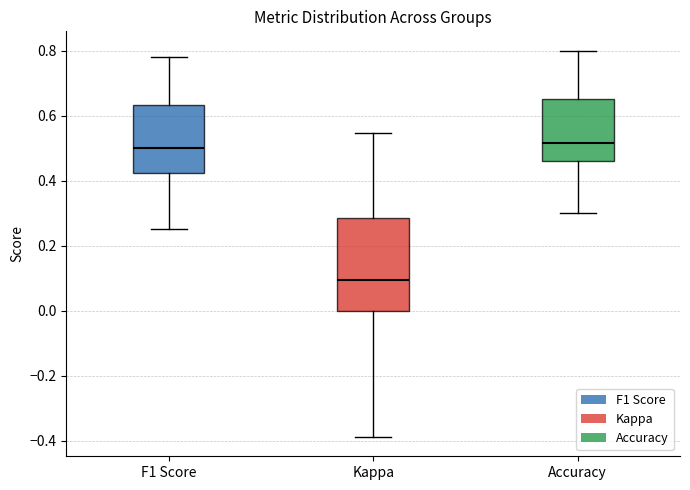

Reading left to right, transcribe this box plot: for each box, give where its median line is, the range the box spans, and where its two whiskers end, as read against the y-axis. The values are not printed on the chart, so give them approximately, as read against the axis.

F1 Score: median 0.50, box 0.42 to 0.64, whiskers 0.26 to 0.78
Kappa: median 0.10, box 0.00 to 0.28, whiskers -0.38 to 0.54
Accuracy: median 0.52, box 0.46 to 0.66, whiskers 0.30 to 0.80